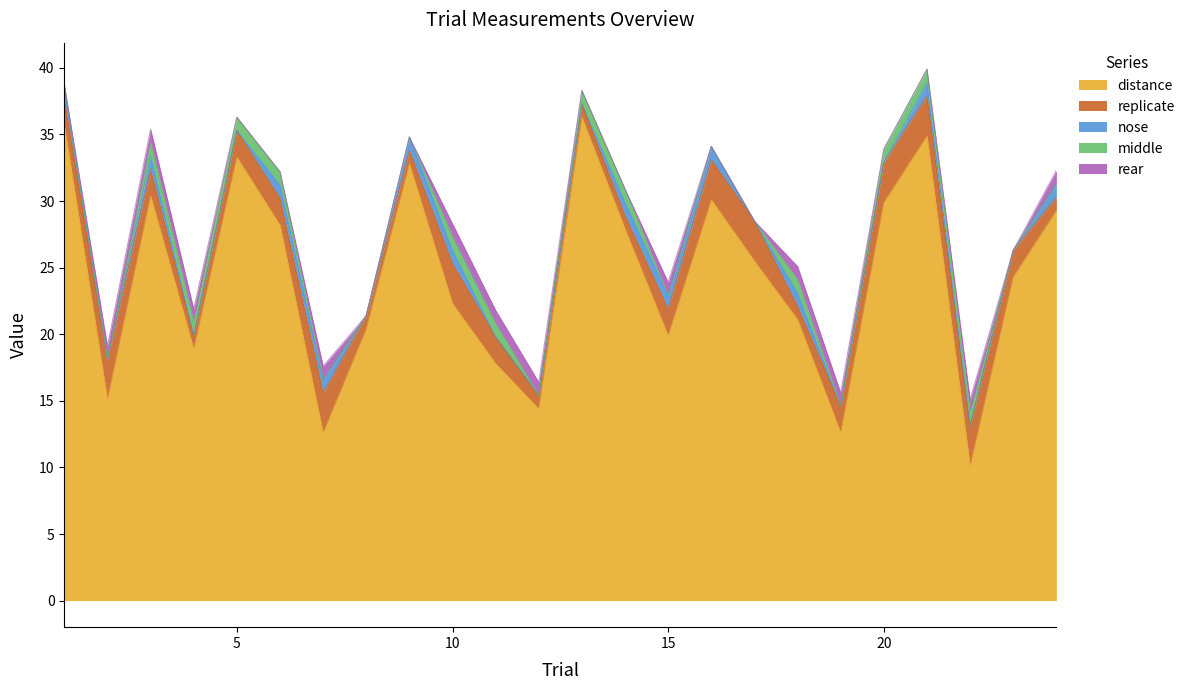

Rank the categories by middle value from highest to lowest.

3, 4, 5, 6, 10, 11, 13, 14, 18, 20, 21, 22, 1, 2, 7, 8, 9, 12, 15, 16, 17, 19, 23, 24